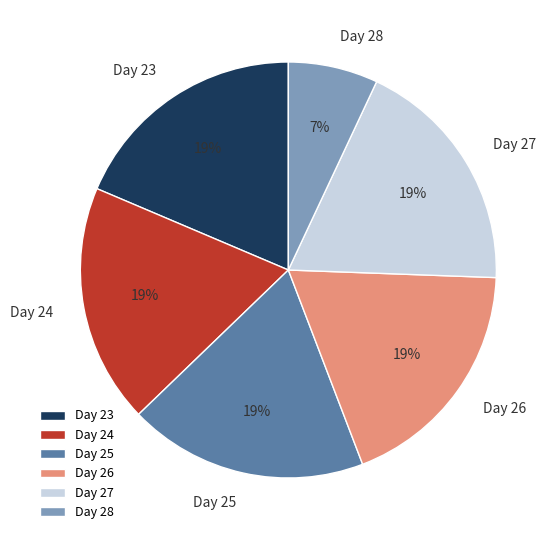

To the nearest percent, what portion does Day 23 represent?

19%